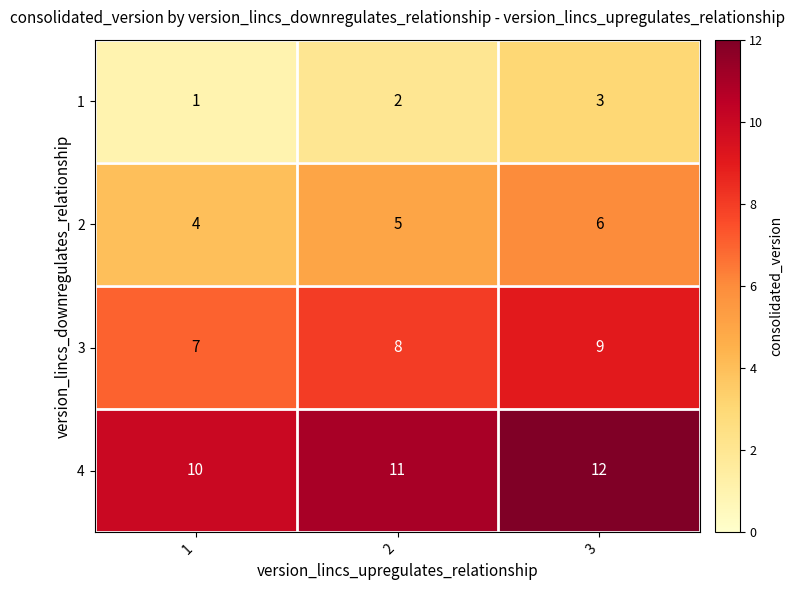

Reading right to left, list all the values displayed in this chart.

1: 3	2	1
2: 6	5	4
3: 9	8	7
4: 12	11	10